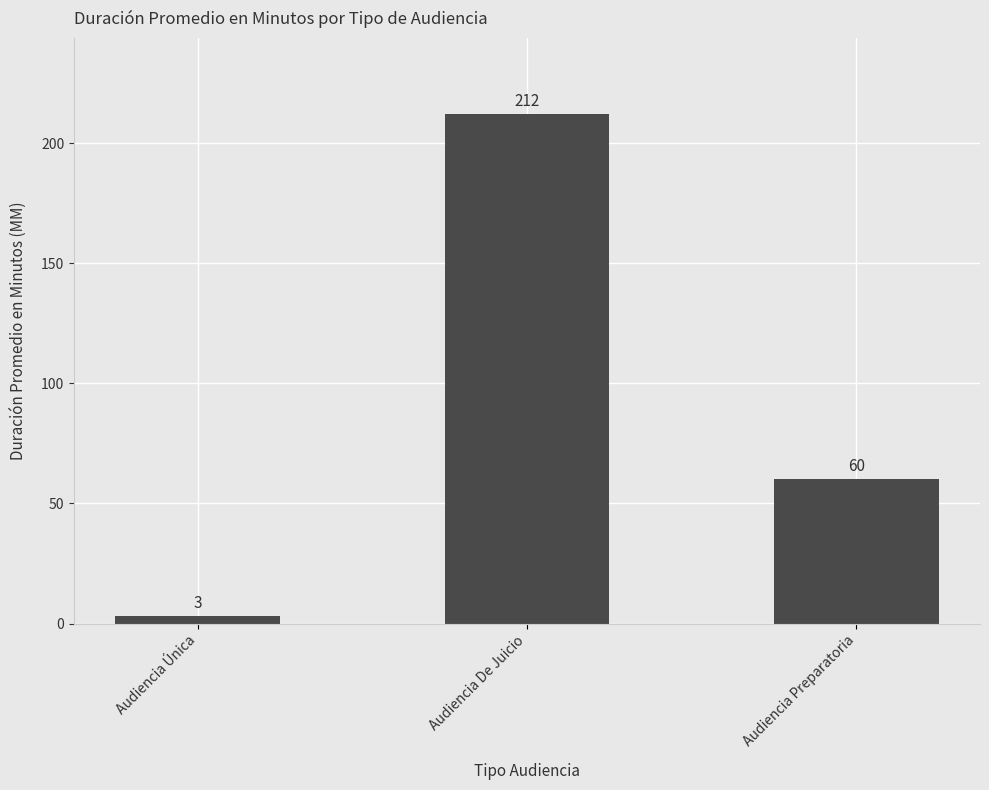

List the labels in order of value, smallest first.

Audiencia Única, Audiencia Preparatoria, Audiencia De Juicio